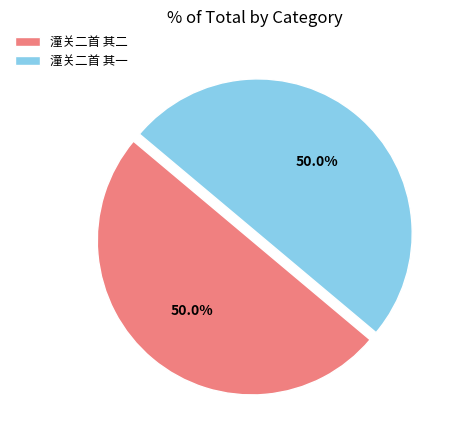

How many segments does this pie chart have?

2